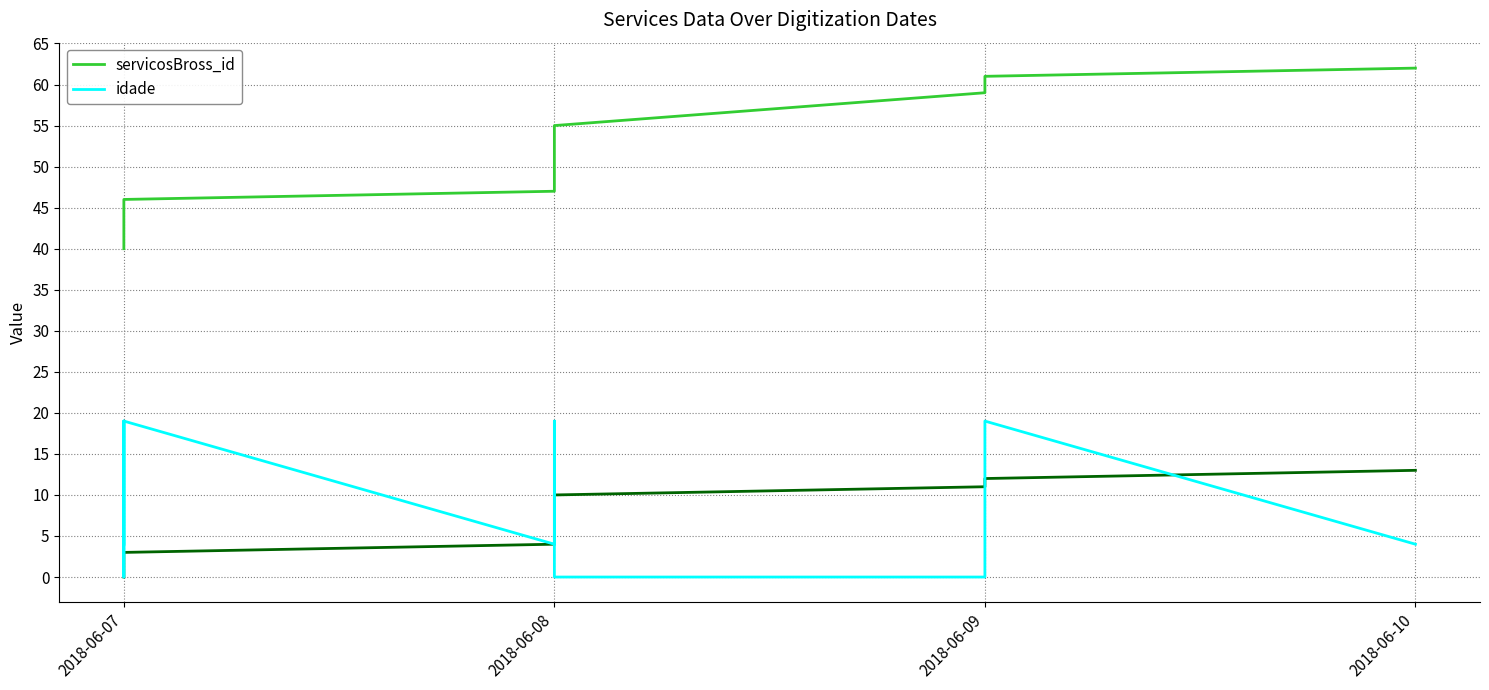

Rank the series at 2018-06-07 from highest to lowest value.

servicosBross_id, idade